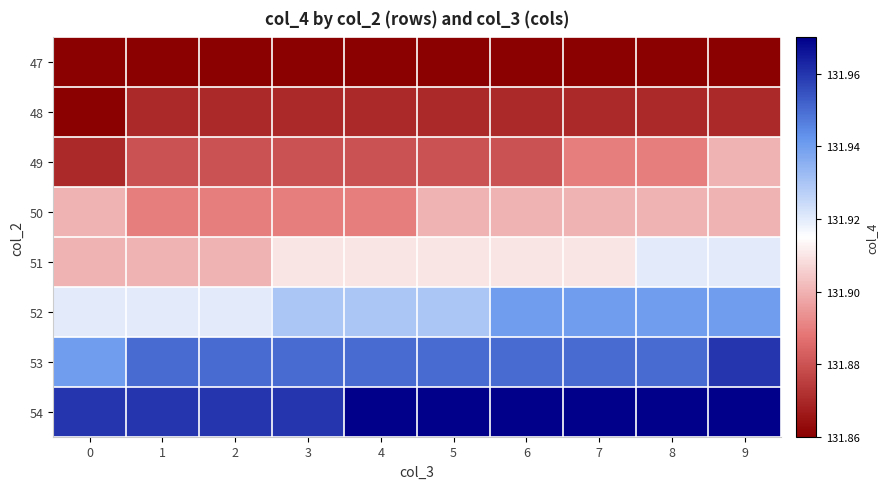

Which series has the largest total across all categories?

54